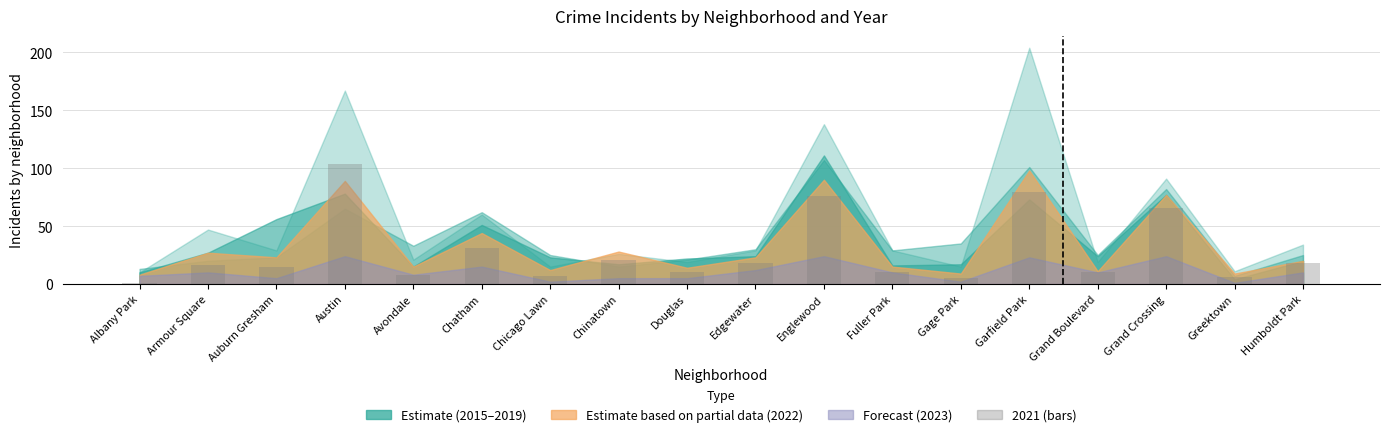

Which label corresponds to the largest value in the chart?

Austin